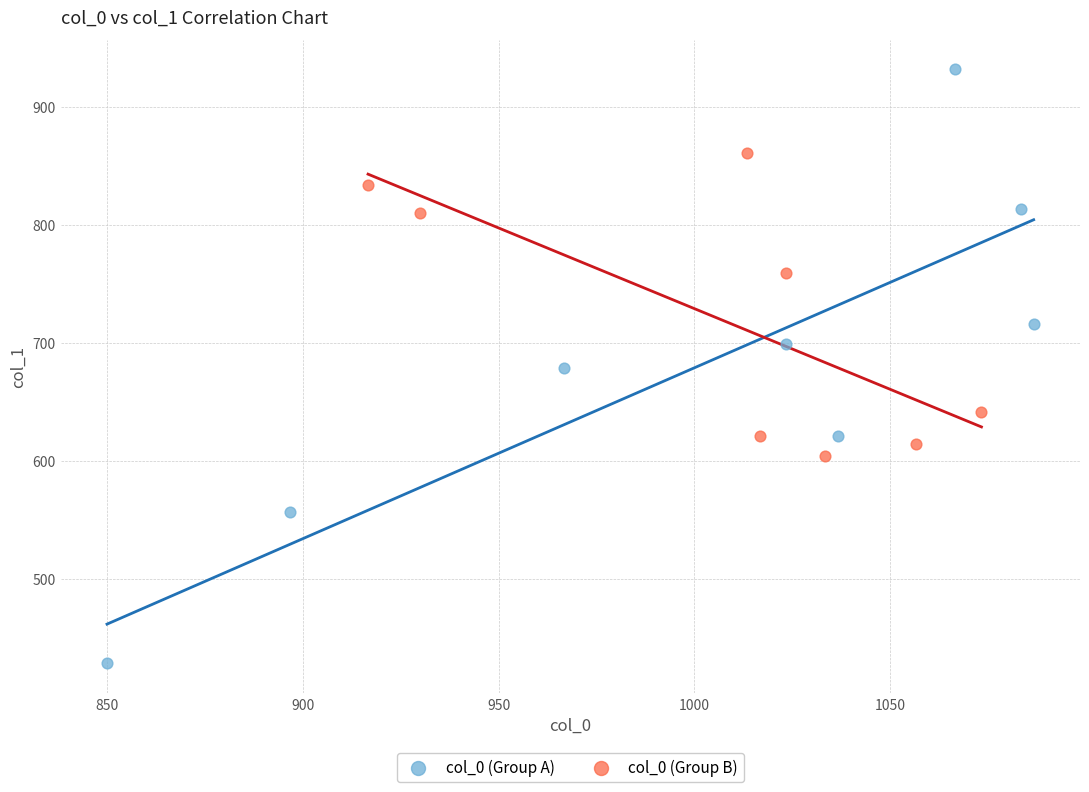

Which series reaches the maximum Y coordinate?

col_0 (Group A)